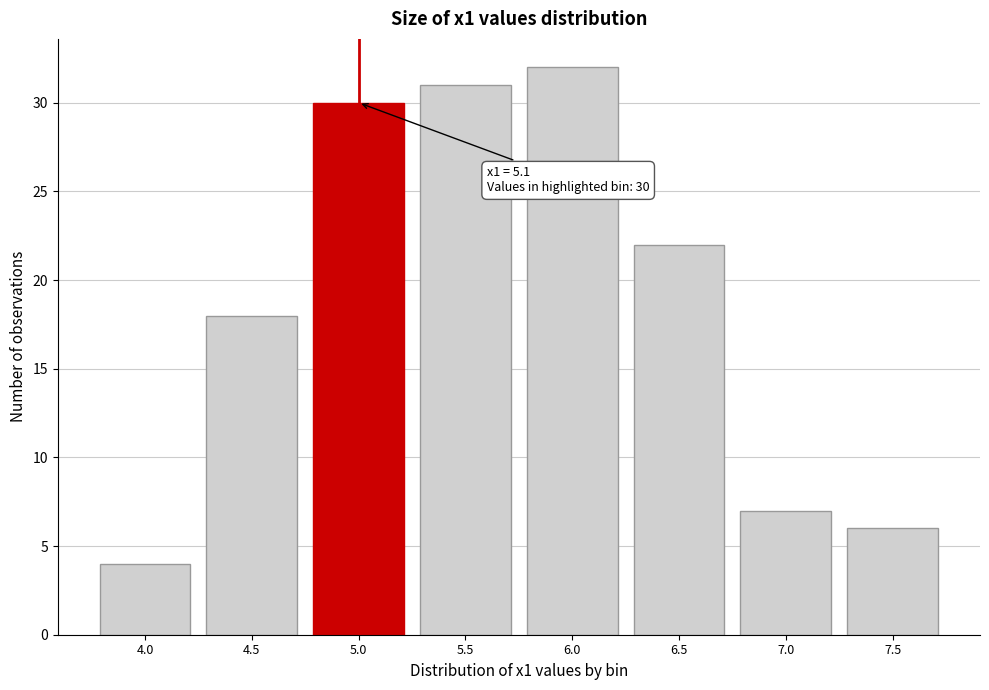

Reading left to right, list all the values displayed in this chart.

4.0=4	4.5=18	5.0=30	5.5=31	6.0=32	6.5=22	7.0=7	7.5=6